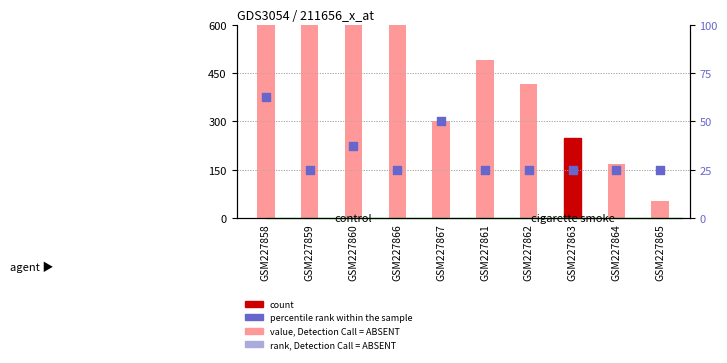

At how many categories does at least one series exceed 309?

6